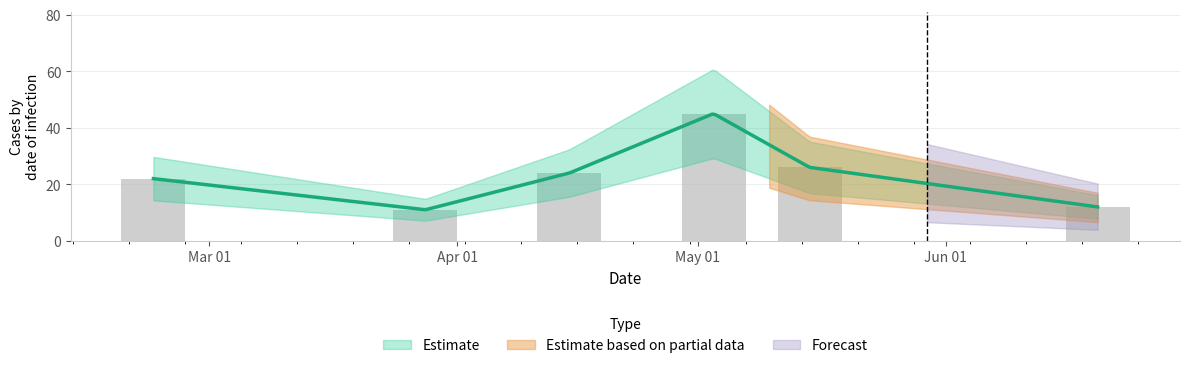

What position from the left is 2013-06-20?

6